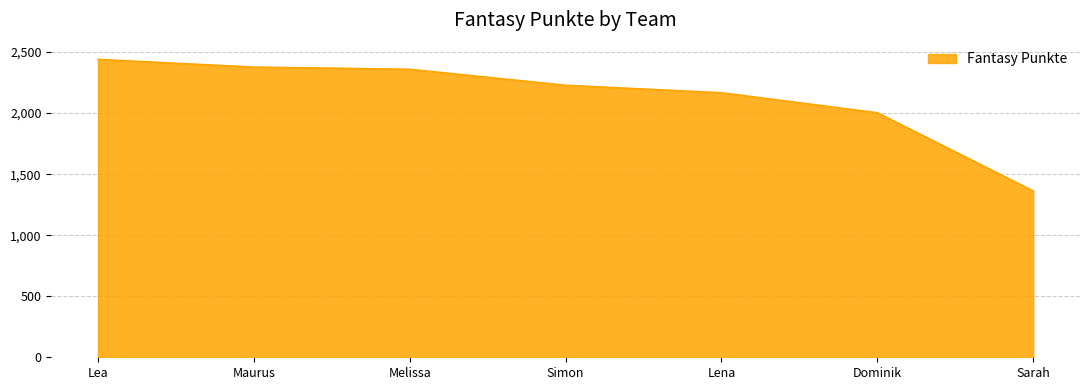

The value at Dominik is 474. True or false?

False